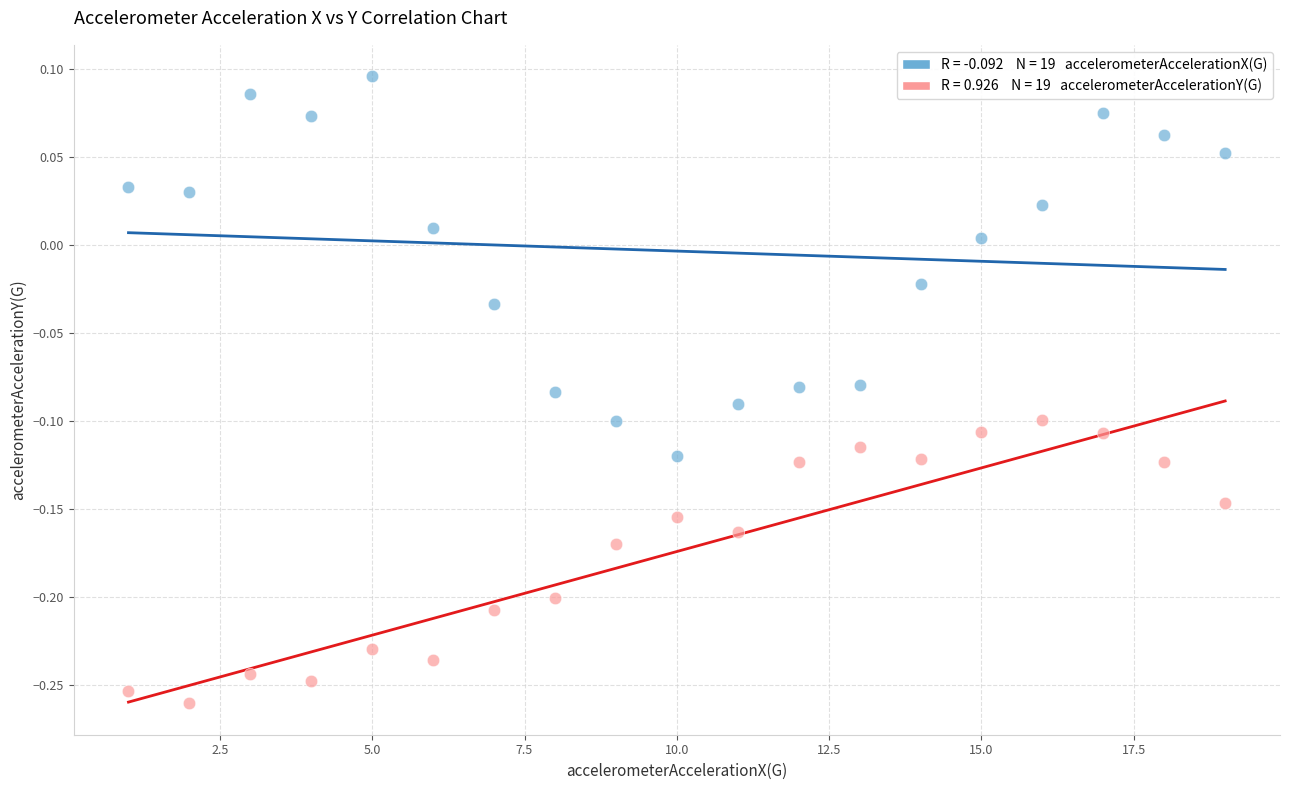

Across all data points, what is the range of X values (max minus min)?

18.0